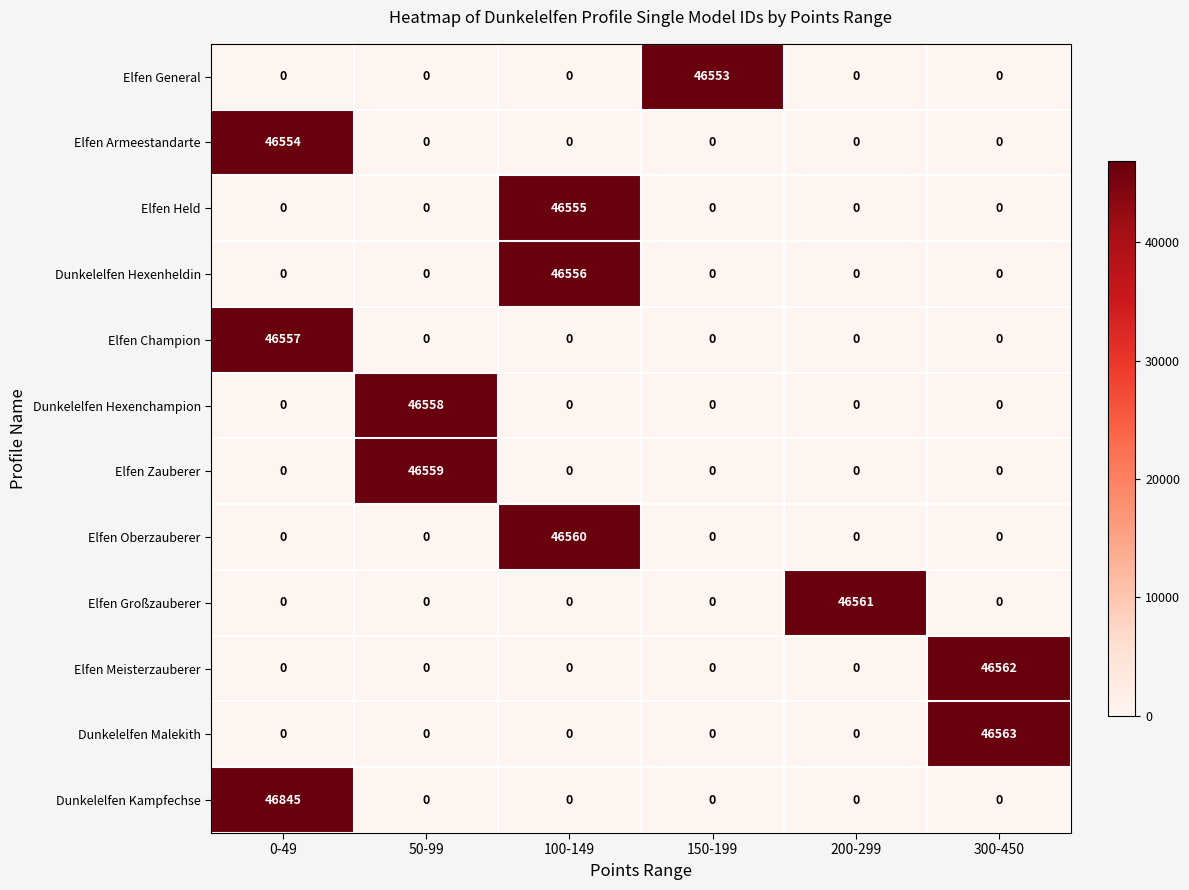

Which series has the widest spread of values?

Dunkelelfen Kampfechse